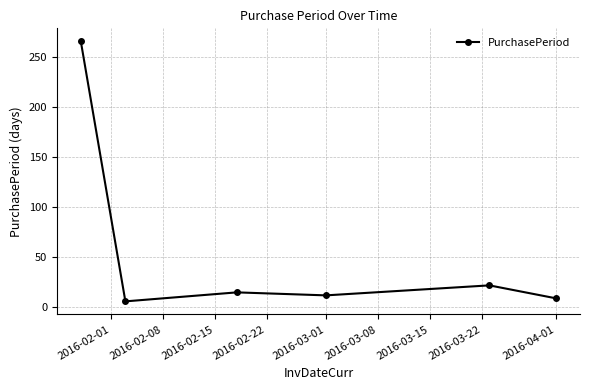

What is the greatest value displayed?

266